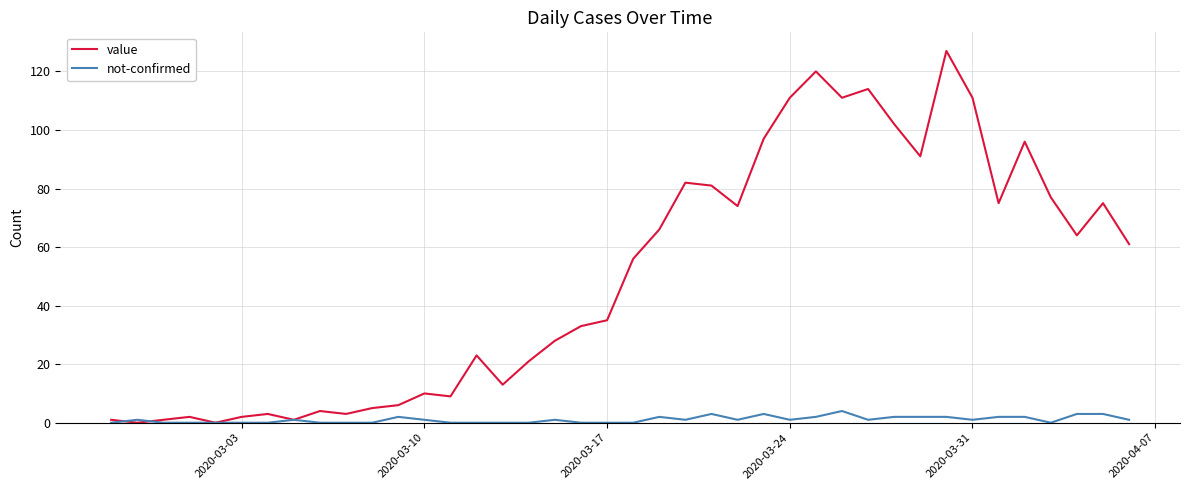

Which series has the largest range (max minus min)?

value